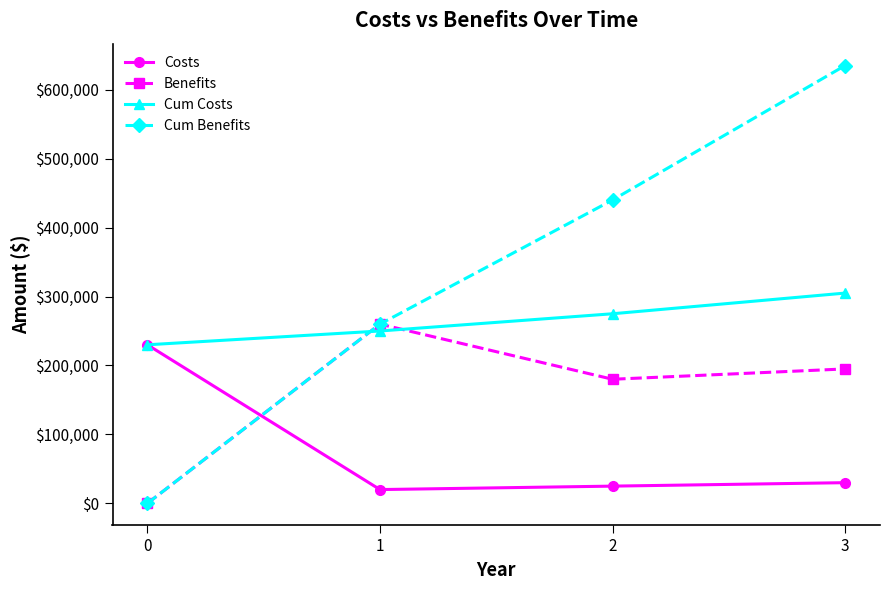

Reading right to left, list all the values displayed in this chart.

Costs: 30000	25000	20000	230000
Benefits: 195000	180000	260000	0
Cum Costs: 305000	275000	250000	230000
Cum Benefits: 635000	440000	260000	0